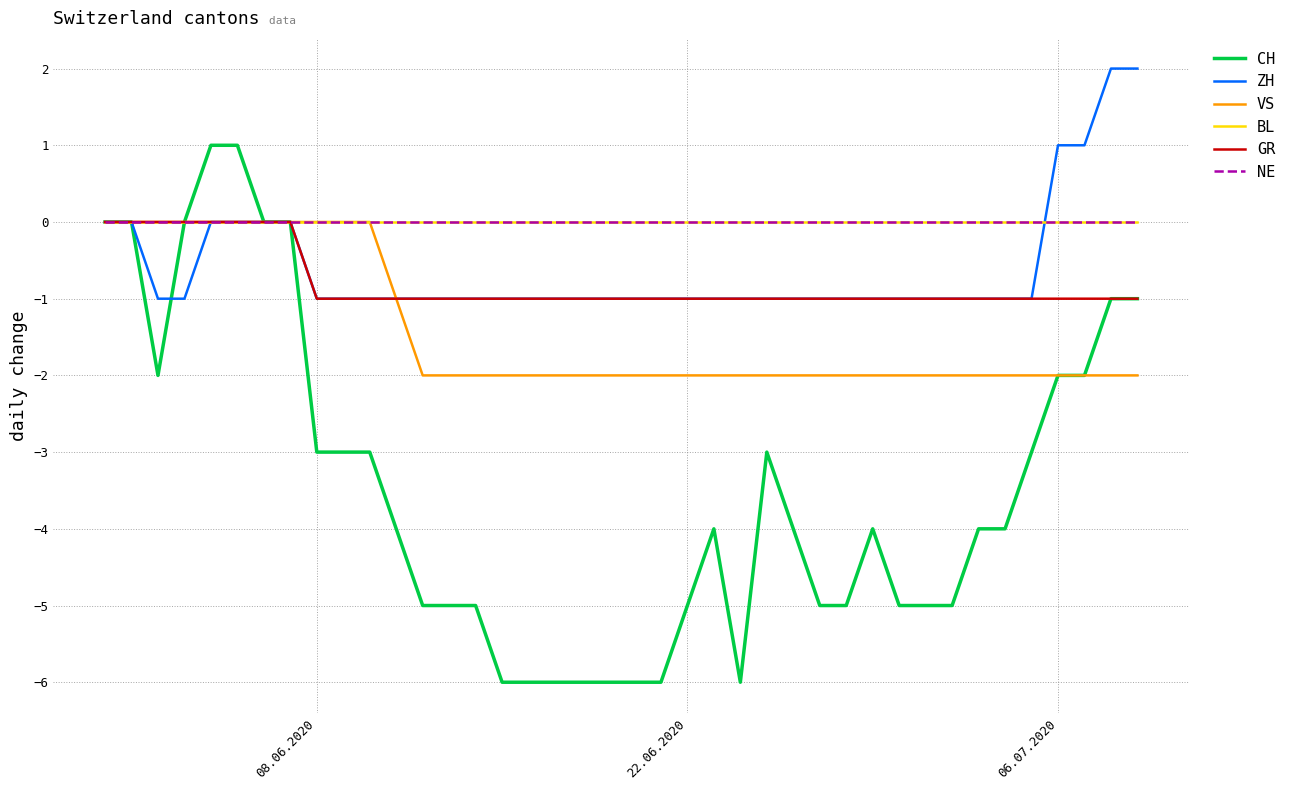

Reading left to right, what are all the values shown in this chart?

CH: 0	0	-2	0	1	1	0	0	-3	-3	-3	-4	-5	-5	-5	-6	-6	-6	-6	-6	-6	-6	-5	-4	-6	-3	-4	-5	-5	-4	-5	-5	-5	-4	-4	-3	-2	-2	-1	-1
ZH: 0	0	-1	-1	0	0	0	0	-1	-1	-1	-1	-1	-1	-1	-1	-1	-1	-1	-1	-1	-1	-1	-1	-1	-1	-1	-1	-1	-1	-1	-1	-1	-1	-1	-1	1	1	2	2
VS: 0	0	0	0	0	0	0	0	0	0	0	-1	-2	-2	-2	-2	-2	-2	-2	-2	-2	-2	-2	-2	-2	-2	-2	-2	-2	-2	-2	-2	-2	-2	-2	-2	-2	-2	-2	-2
BL: 0	0	0	0	0	0	0	0	0	0	0	0	0	0	0	0	0	0	0	0	0	0	0	0	0	0	0	0	0	0	0	0	0	0	0	0	0	0	0	0
GR: 0	0	0	0	0	0	0	0	-1	-1	-1	-1	-1	-1	-1	-1	-1	-1	-1	-1	-1	-1	-1	-1	-1	-1	-1	-1	-1	-1	-1	-1	-1	-1	-1	-1	-1	-1	-1	-1
NE: 0	0	0	0	0	0	0	0	0	0	0	0	0	0	0	0	0	0	0	0	0	0	0	0	0	0	0	0	0	0	0	0	0	0	0	0	0	0	0	0